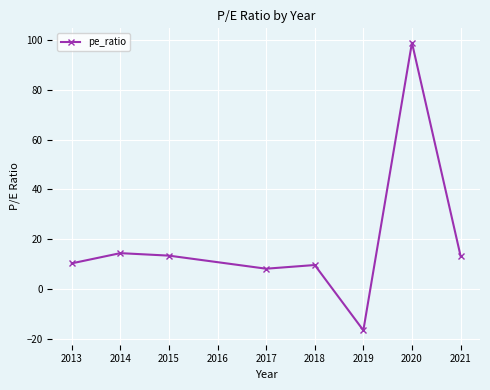

True or false: there are more than 0 points higher than both neighbors.

True